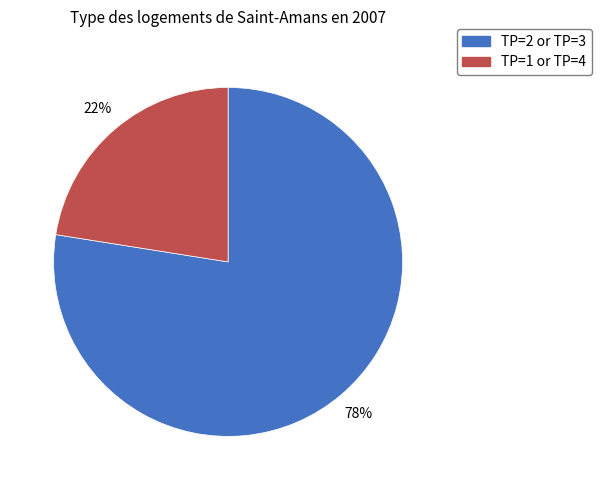

To the nearest percent, what is the average slice percentage?

50%